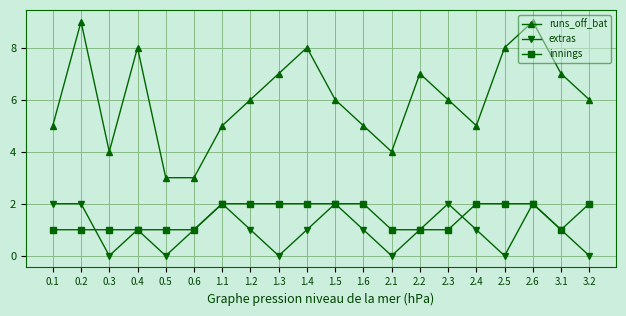

How many series are shown in this chart?

3